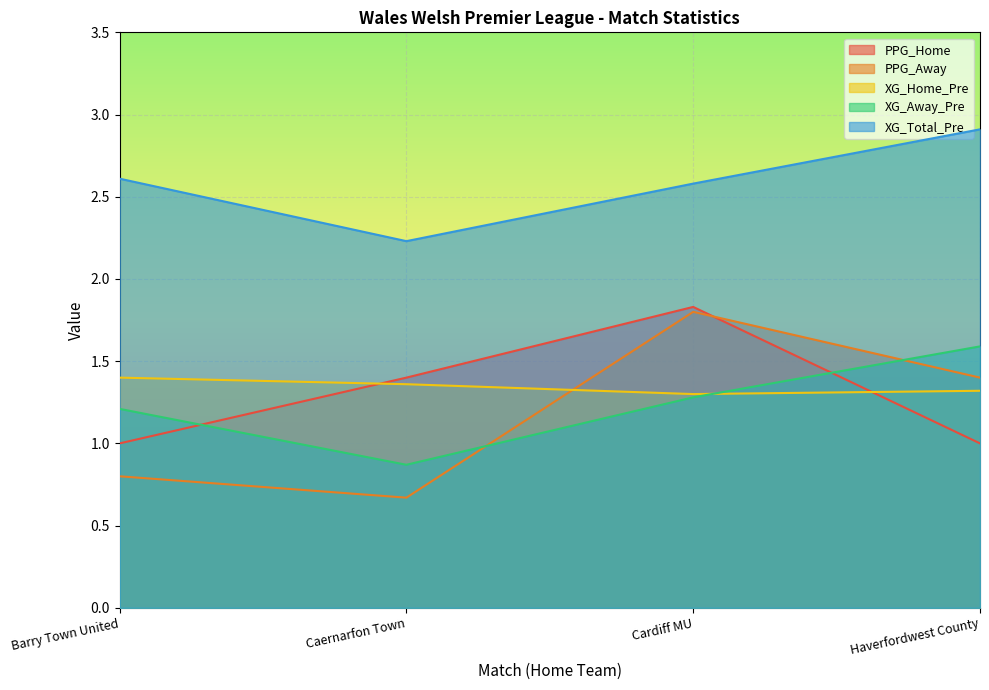

Which series has the widest spread of values?

PPG_Away